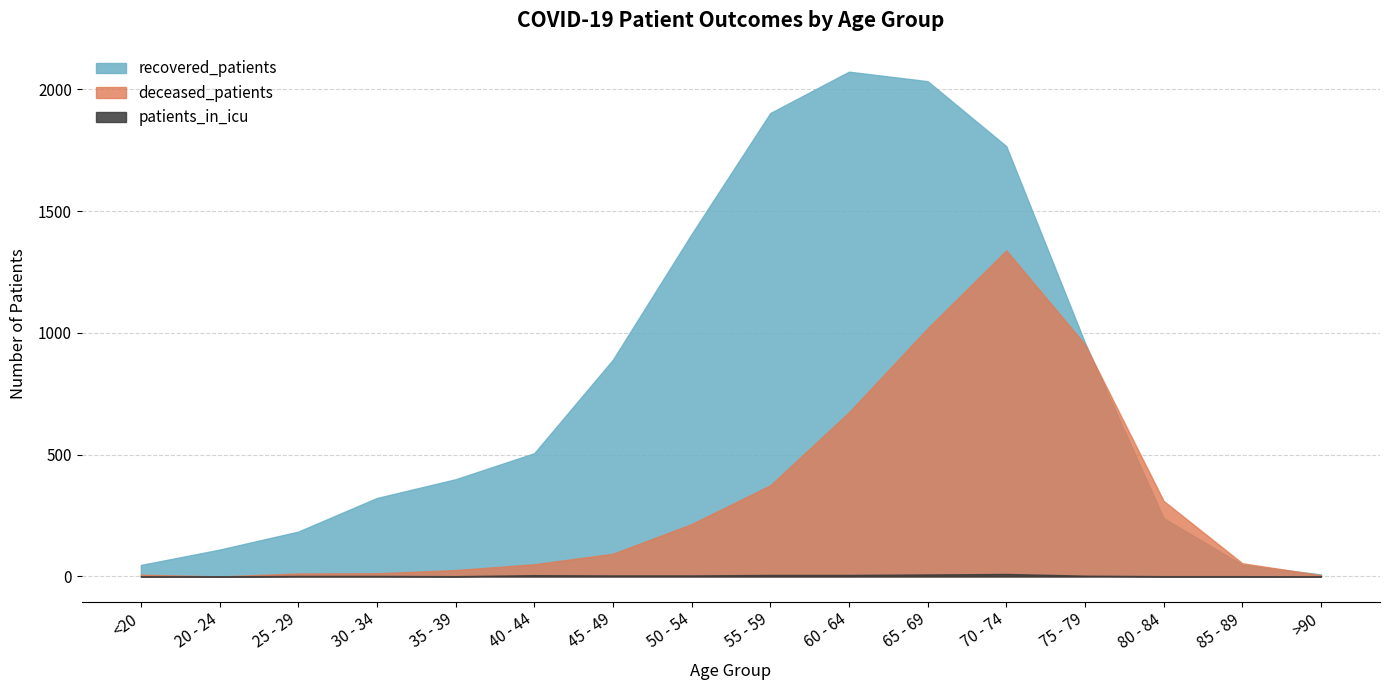

How many values in the recovered_patients series are below 506?

8